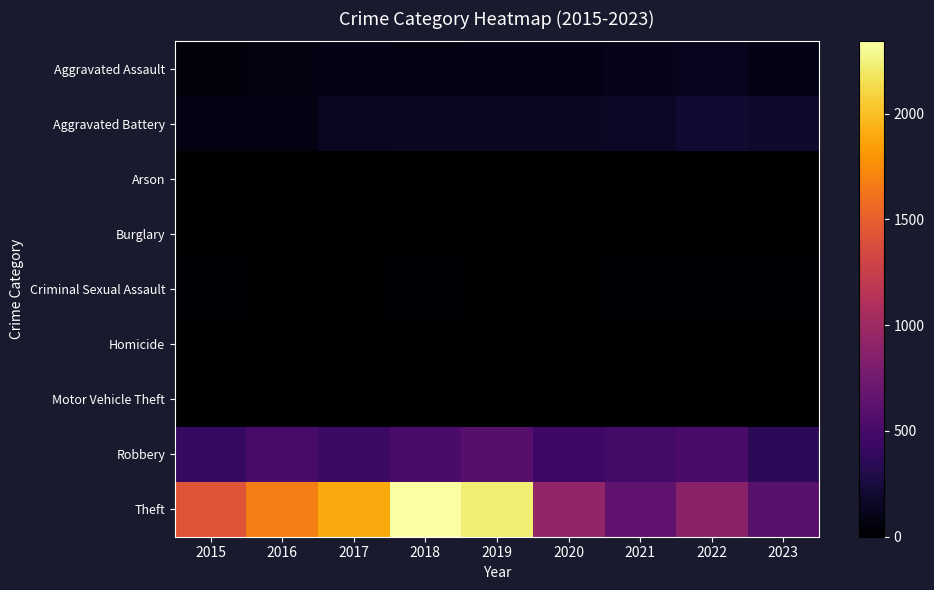

Reading left to right, extract all data points from this chart.

Aggravated Assault: 2015=46	2016=71	2017=95	2018=77	2019=98	2020=94	2021=110	2022=121	2023=100
Aggravated Battery: 2015=82	2016=82	2017=142	2018=152	2019=148	2020=150	2021=163	2022=202	2023=186
Arson: 2015=3	2016=0	2017=0	2018=1	2019=1	2020=1	2021=2	2022=5	2023=1
Burglary: 2015=0	2016=0	2017=2	2018=0	2019=1	2020=0	2021=1	2022=0	2023=0
Criminal Sexual Assault: 2015=12	2016=8	2017=8	2018=11	2019=8	2020=3	2021=14	2022=24	2023=15
Homicide: 2015=0	2016=1	2017=1	2018=1	2019=2	2020=3	2021=4	2022=5	2023=2
Motor Vehicle Theft: 2015=1	2016=4	2017=2	2018=1	2019=1	2020=3	2021=2	2022=2	2023=6
Robbery: 2015=395	2016=510	2017=446	2018=520	2019=591	2020=450	2021=484	2022=521	2023=358
Theft: 2015=1429	2016=1676	2017=1896	2018=2342	2019=2230	2020=930	2021=642	2022=880	2023=598